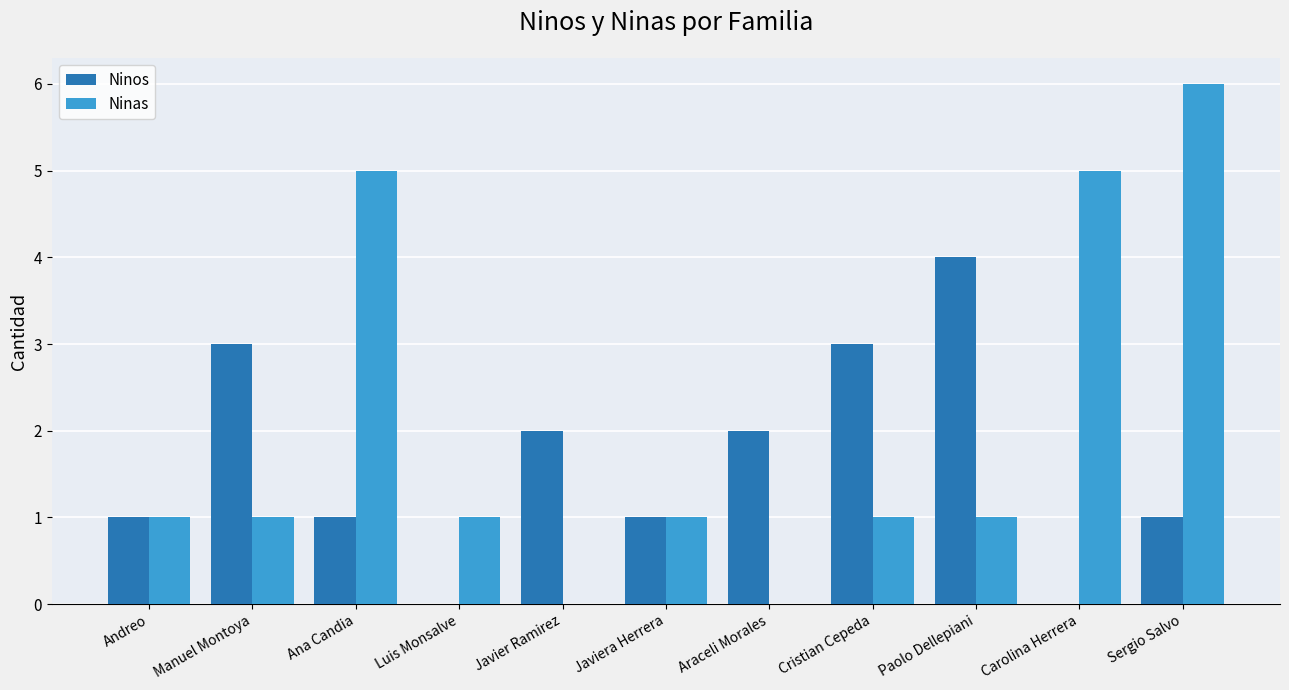

What is the spread (max minus min) of values at Araceli Morales?

2